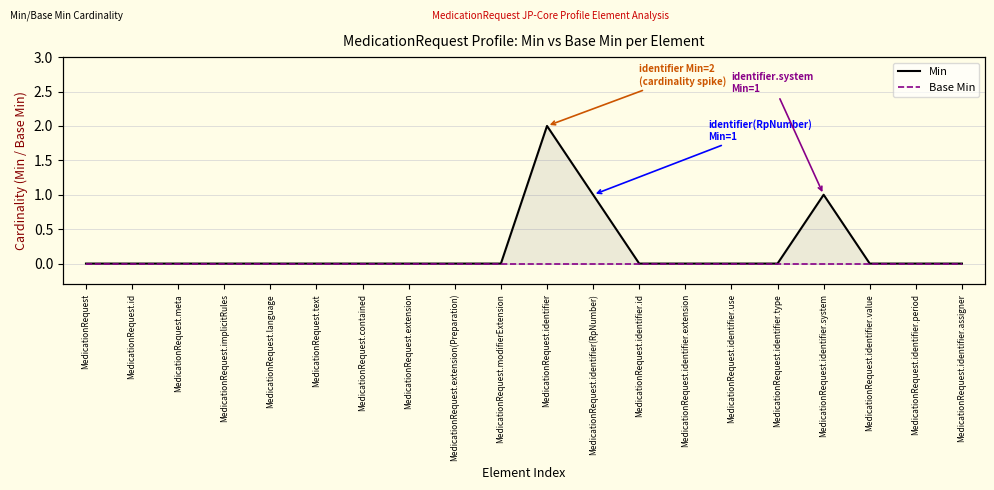

Which category has the highest value across all series?

MedicationRequest.identifier